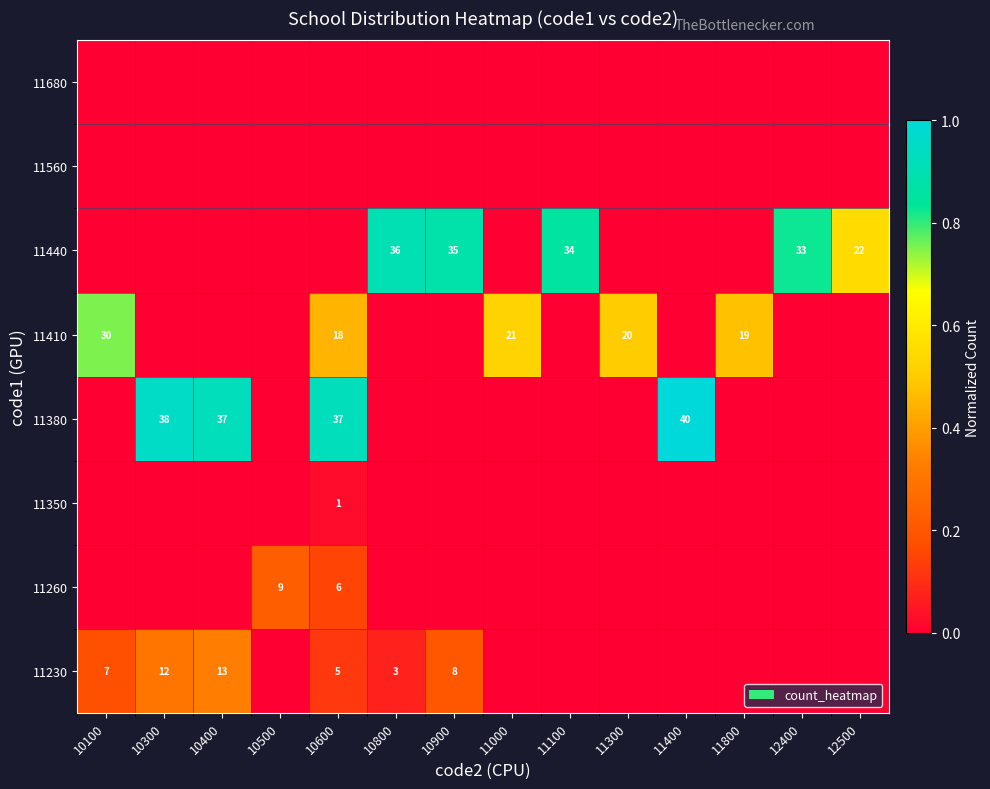

What is the total value across all series at 10100?

0.9